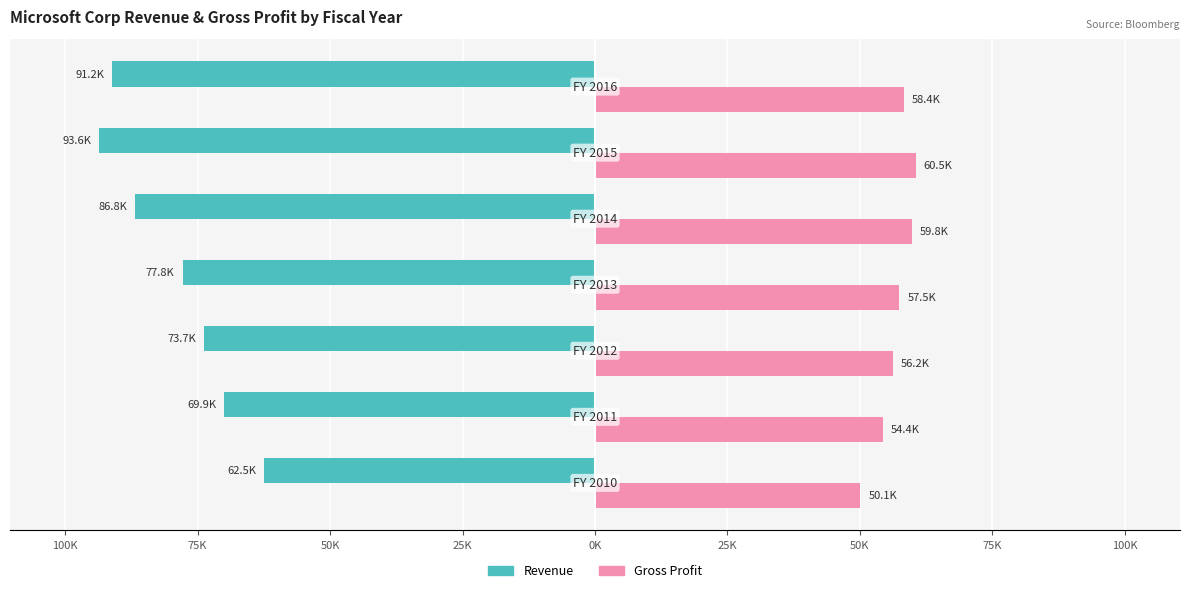

What is the value of the Gross Profit bar at the 2nd from the left?

54366